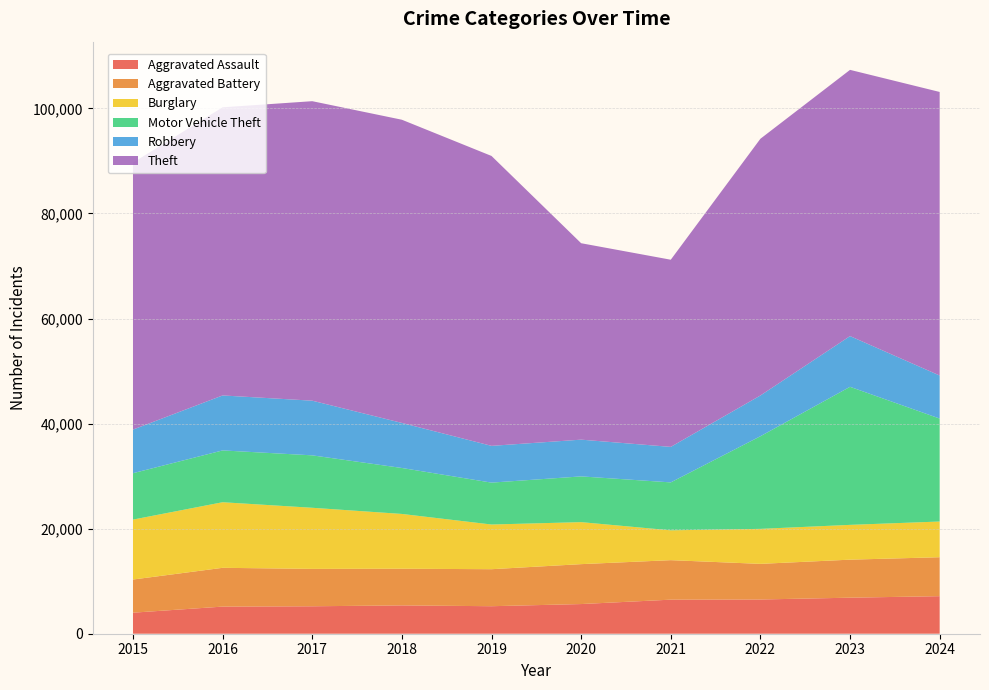

Reading left to right, extract all data points from this chart.

Aggravated Assault: 2015=4005	2016=5162	2017=5225	2018=5392	2019=5237	2020=5648	2021=6484	2022=6517	2023=6860	2024=7149
Aggravated Battery: 2015=6312	2016=7384	2017=7117	2018=6982	2019=7045	2020=7598	2021=7519	2022=6781	2023=7238	2024=7413
Burglary: 2015=11408	2016=12485	2017=11633	2018=10428	2019=8506	2020=7996	2021=5680	2022=6663	2023=6624	2024=6797
Motor Vehicle Theft: 2015=8831	2016=9862	2017=9979	2018=8747	2019=7975	2020=8706	2021=9125	2022=17632	2023=26278	2024=19598
Robbery: 2015=8306	2016=10465	2017=10408	2018=8576	2019=6998	2020=6995	2021=6758	2022=7757	2023=9656	2024=8192
Theft: 2015=50809	2016=54846	2017=57010	2018=57716	2019=55185	2020=37393	2021=35628	2022=48868	2023=50679	2024=53980